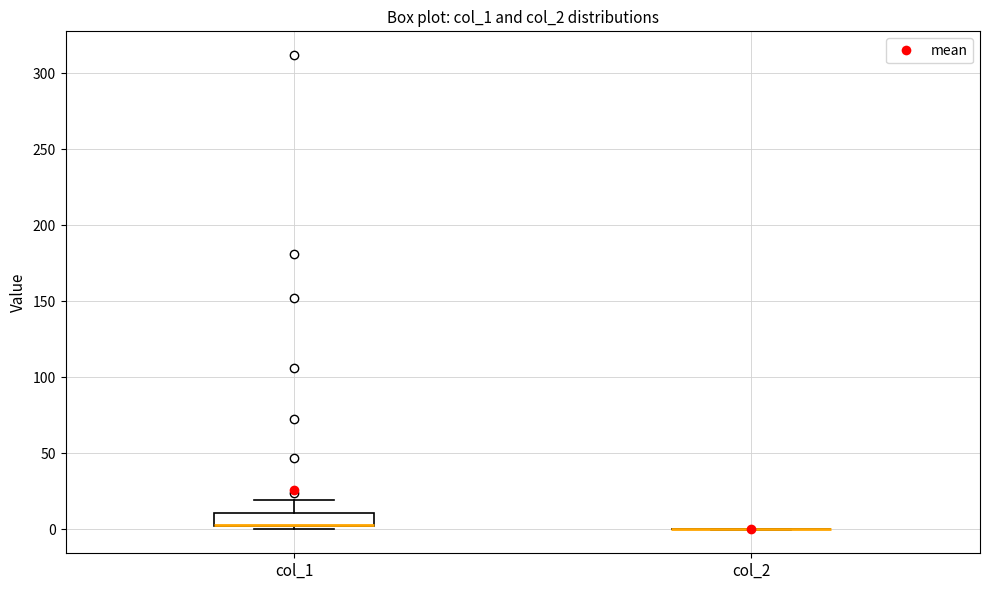

Reading left to right, transcribe this box plot: for each box, give where its median line is, the range the box spans, and where its two whiskers end, as read against the y-axis. The values are not printed on the chart, so give them approximately, as read against the axis.

col_1: median 5 (drawn on the box's lower edge), box 0 to 10, whiskers 0 (just below the box's lower edge) to 20
col_2: box collapsed to a line at 0, whiskers 0 to 0